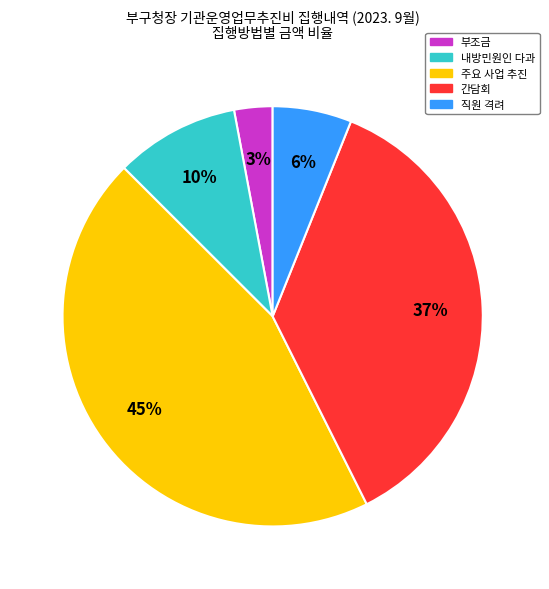

How many slices are in this pie chart?

5